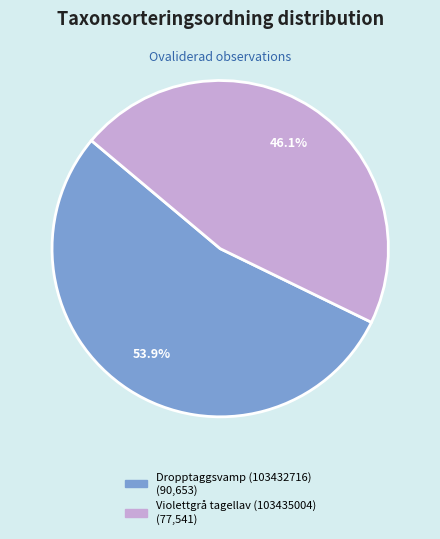

To the nearest percent, what portion does Dropptaggsvamp (103432716) represent?

54%